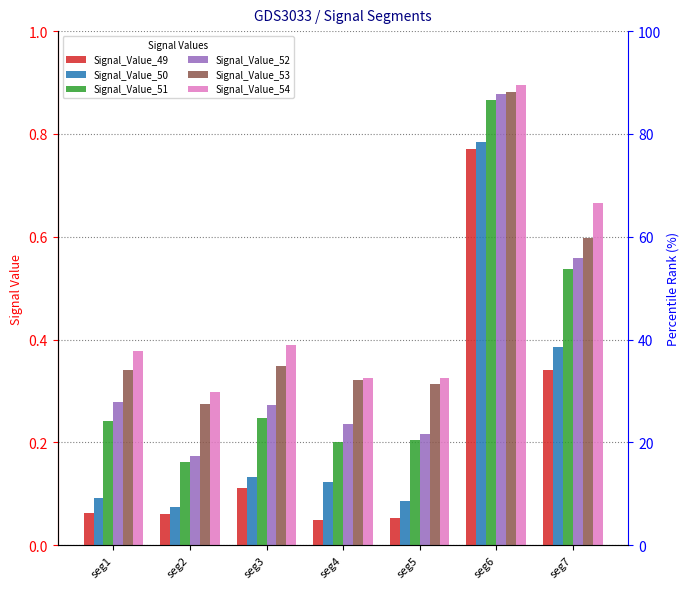

What is the difference between the highest and lowest values at seg3?

0.3